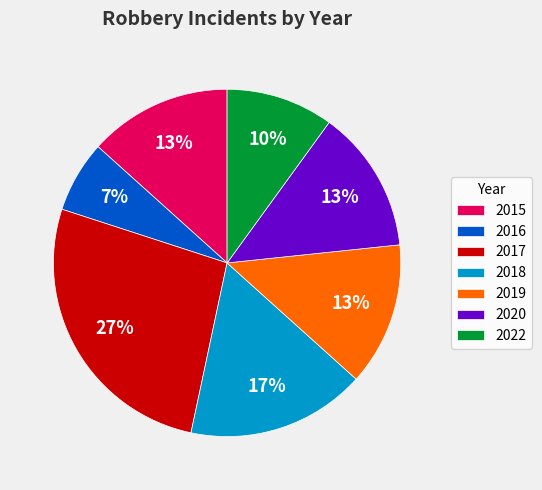

How many segments does this pie chart have?

7